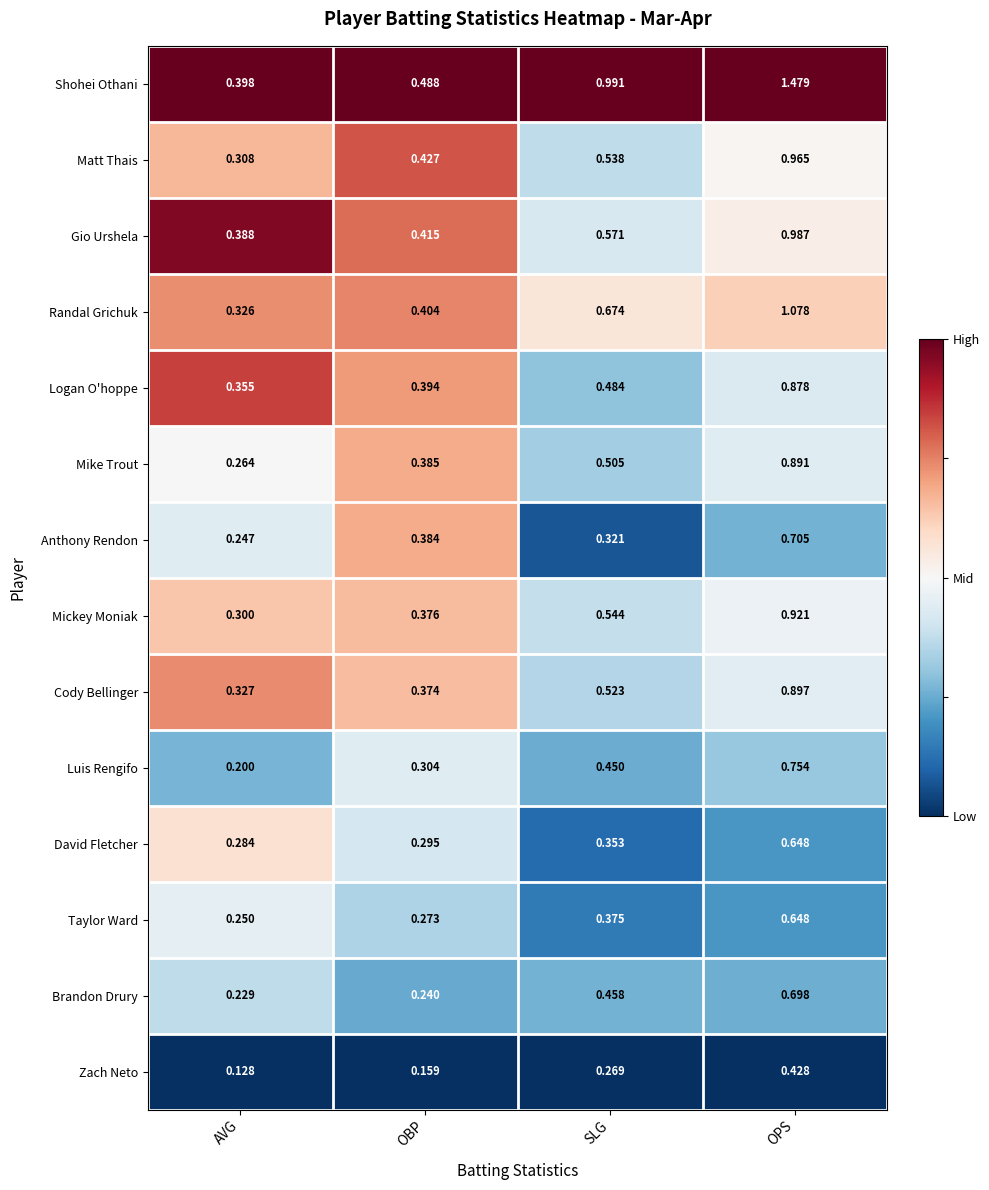

How many series are shown in this chart?

14